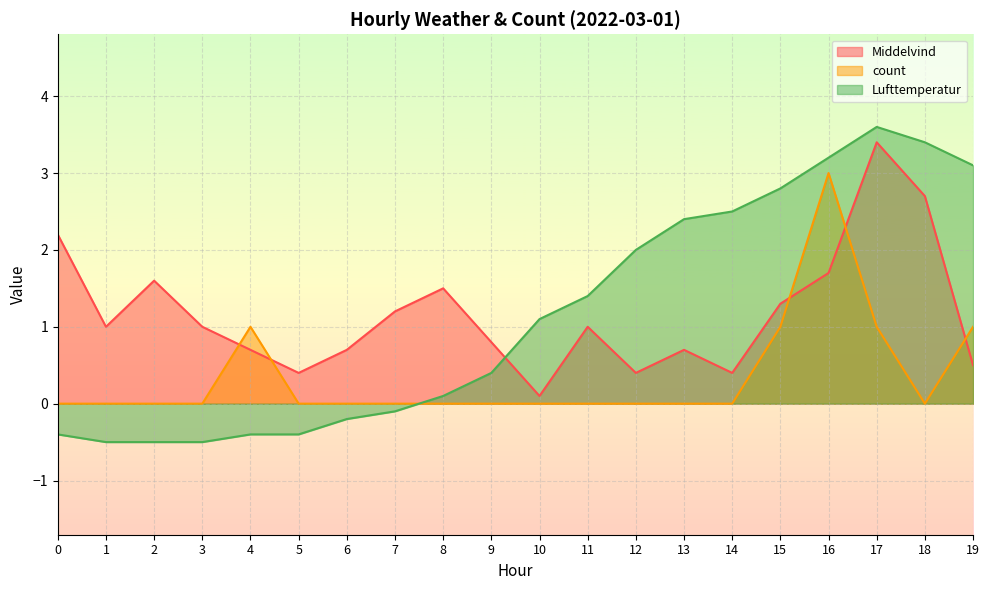

How many interior local peaks does the Lufttemperatur series have?

1